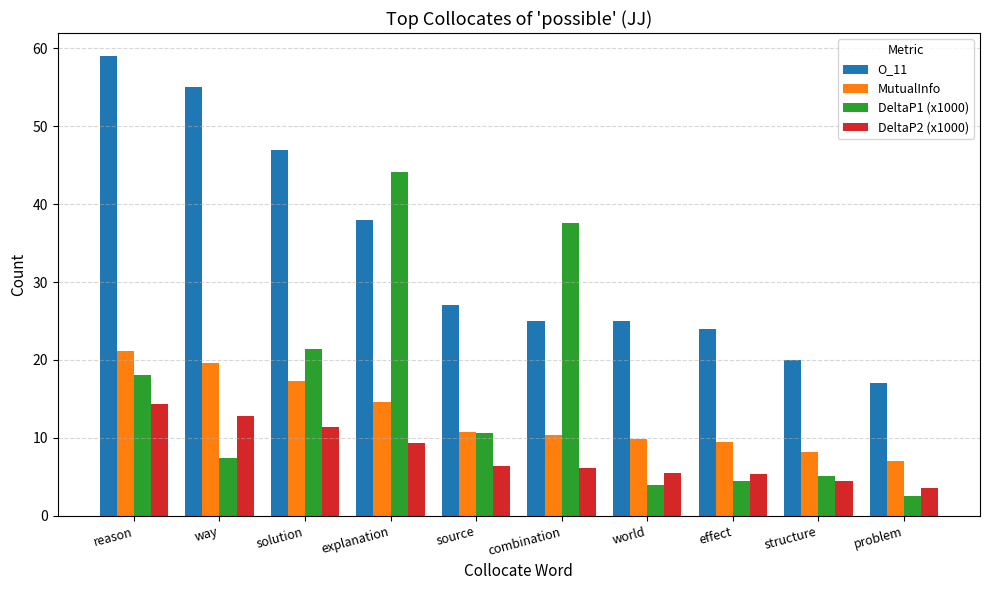

Is it true that MutualInfo equals 25.9 at solution?

False